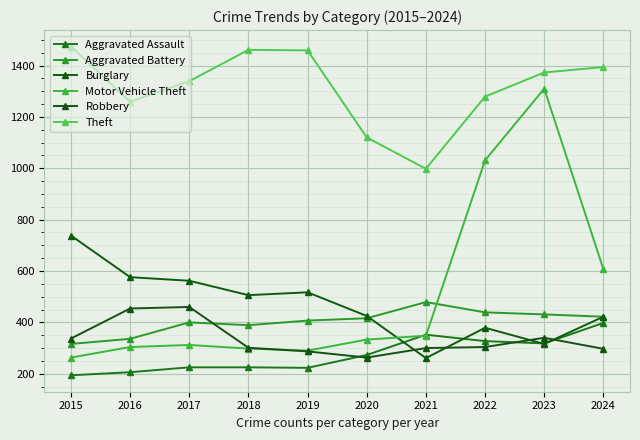

Is it true that Theft equals 234 at 2021?

False